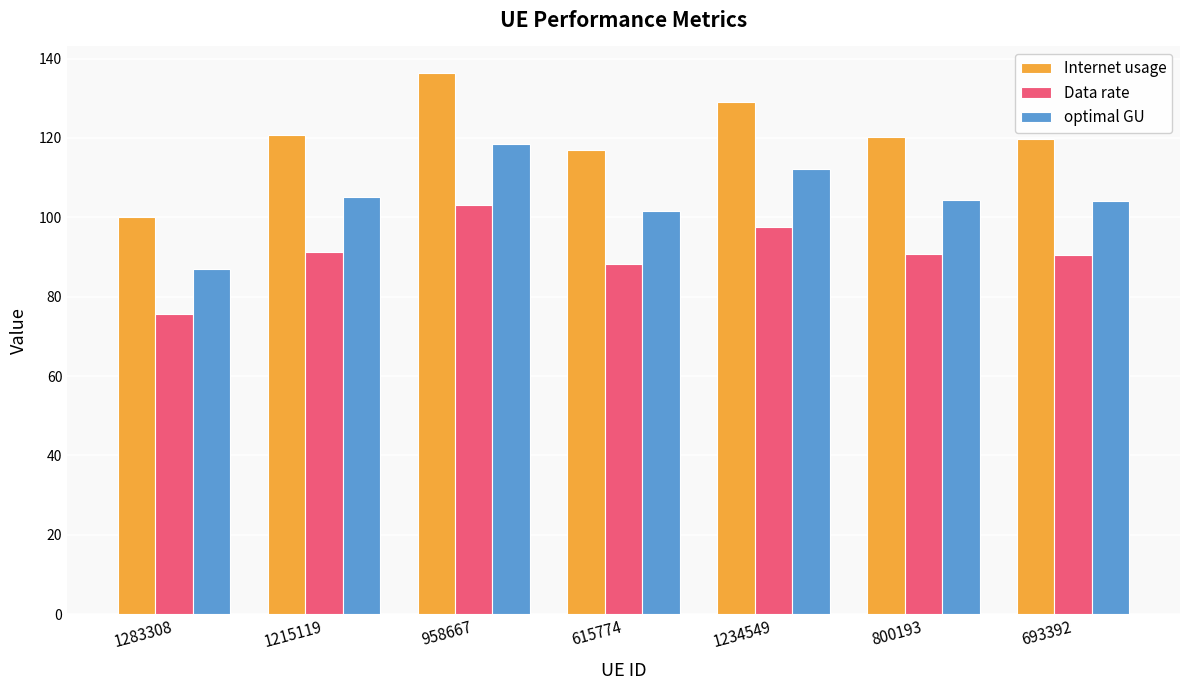

What is the average value of the optimal GU series?

104.7